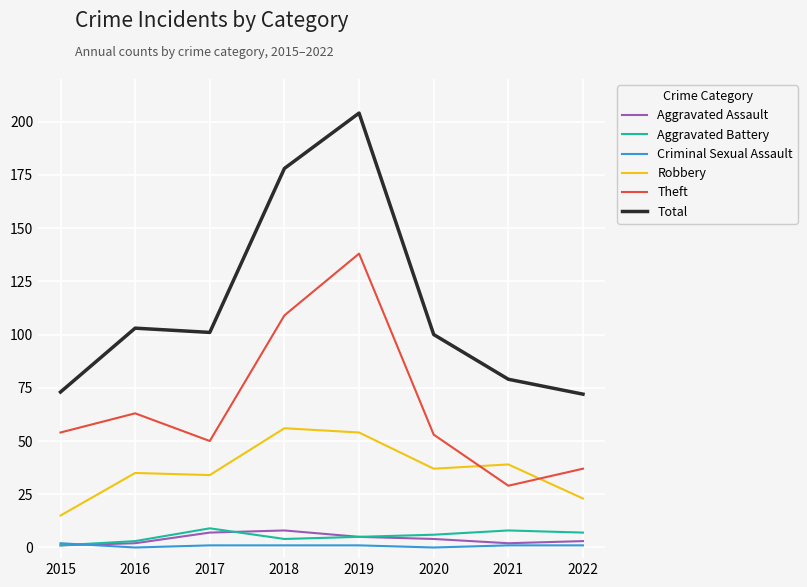

Is the value of Aggravated Assault at 2021 greater than the value of Theft at 2017?

No